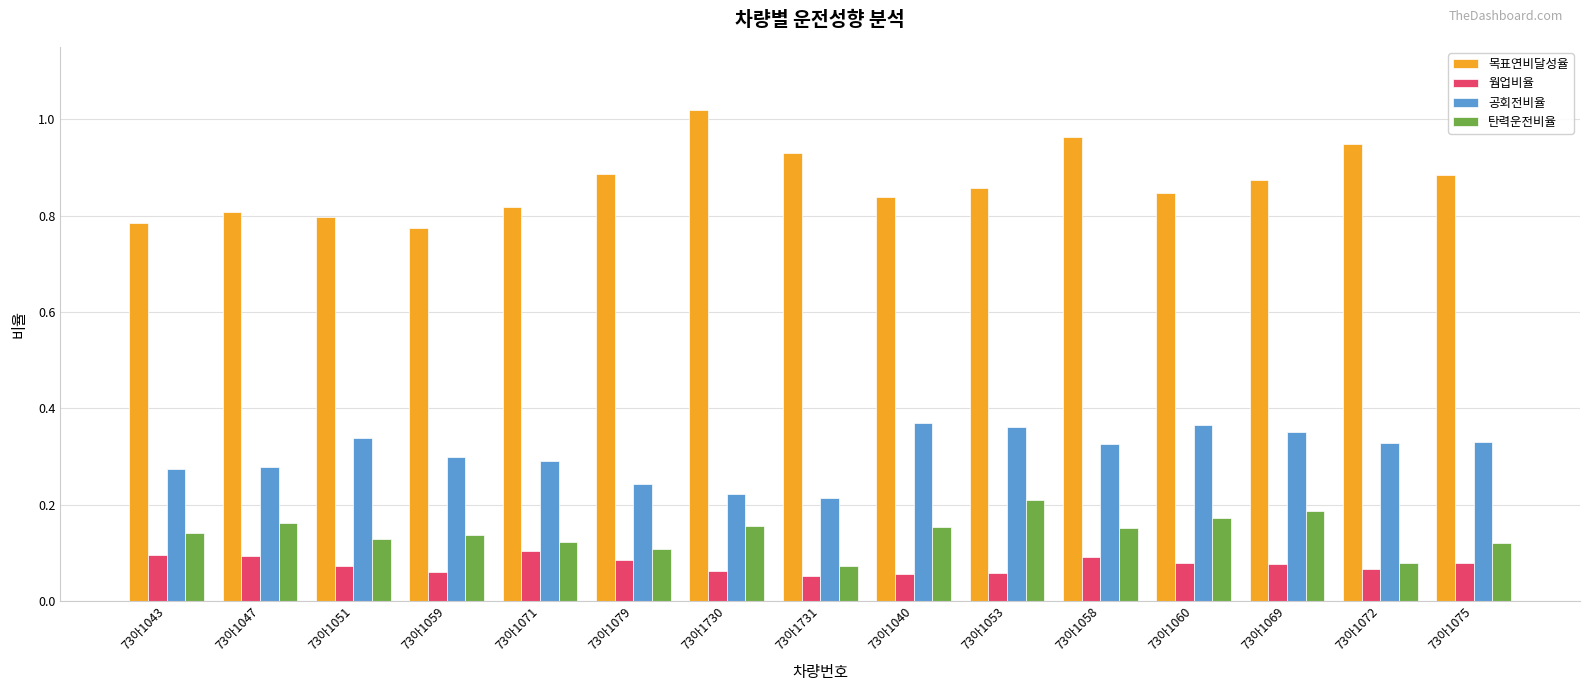

The 탄력운전비율 series shows 0.1 at 73아1051. True or false?

True